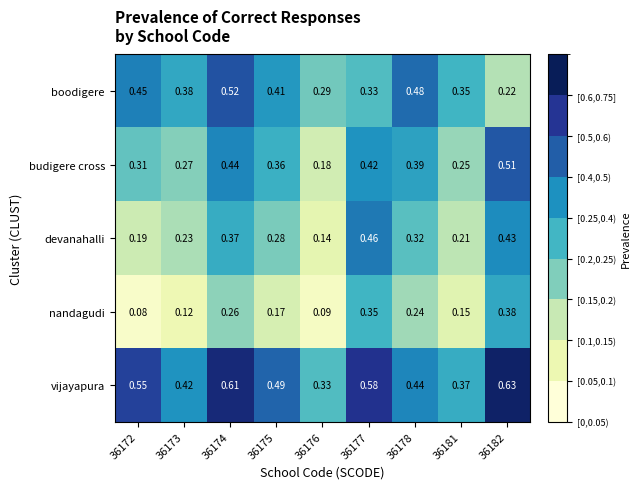

At which category does the chart reach its peak across all series?

36182